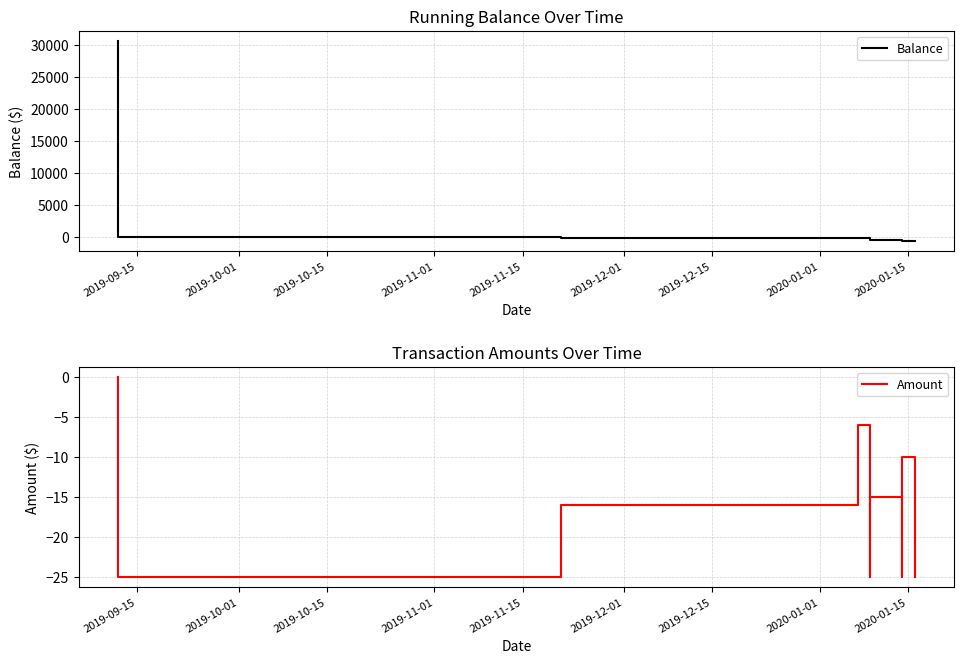

What are all the series names shown in the legend?

Balance, Amount